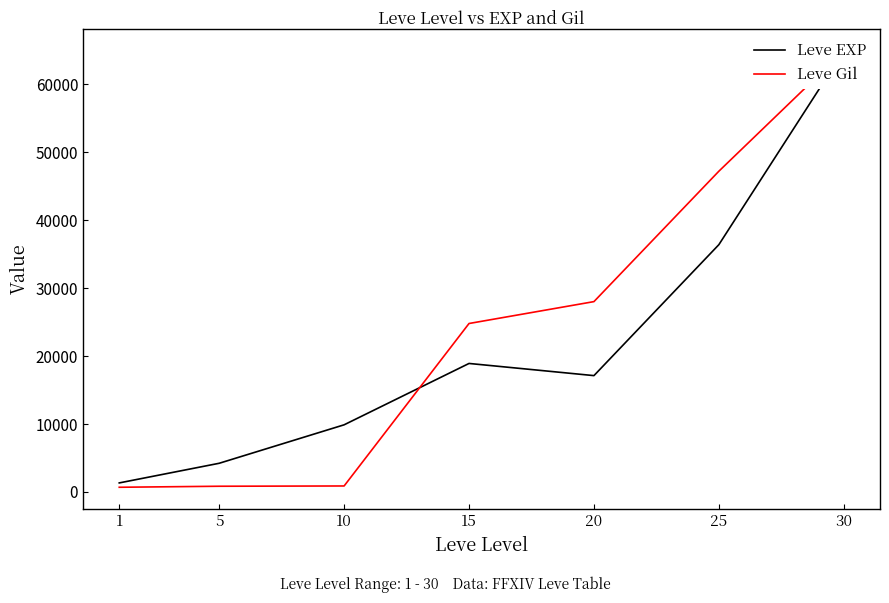

List the labels in order of Leve EXP value, smallest first.

1, 5, 10, 20, 15, 25, 30